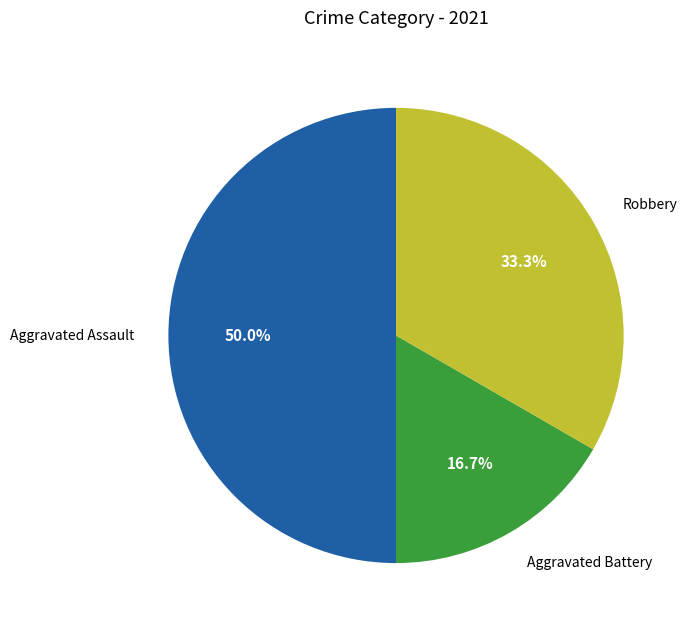

What is the total percentage of Robbery and Aggravated Battery?

50.0%